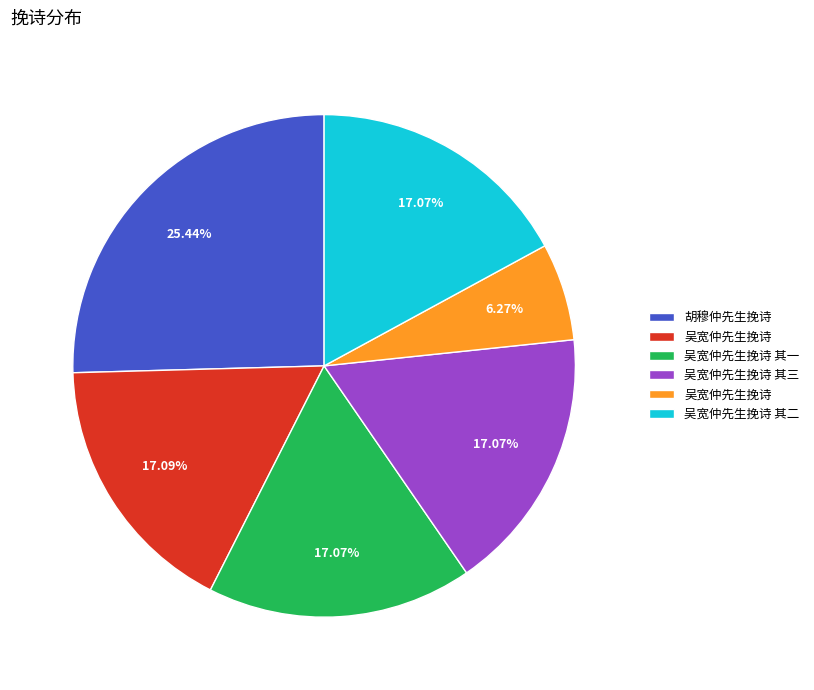

Count the number of slices in the pie.

6